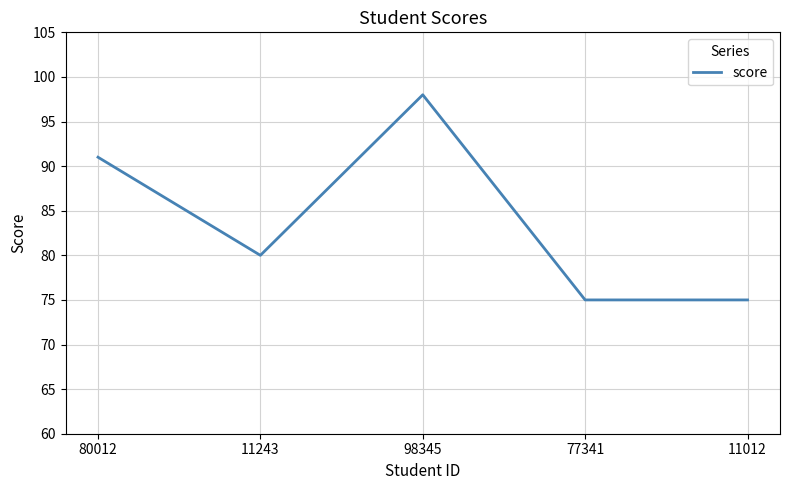

At which category does the data reach its first local peak?

98345